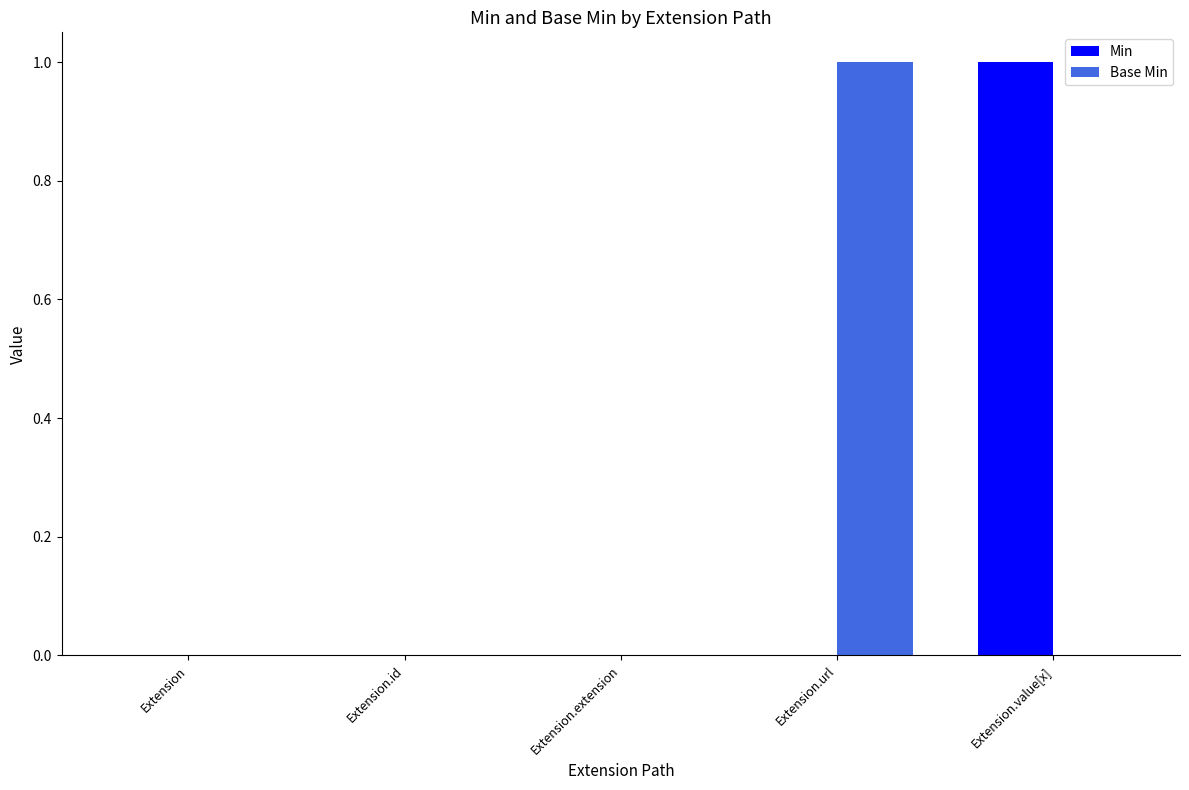

Which series changed the most between Extension.id and Extension.url?

Base Min